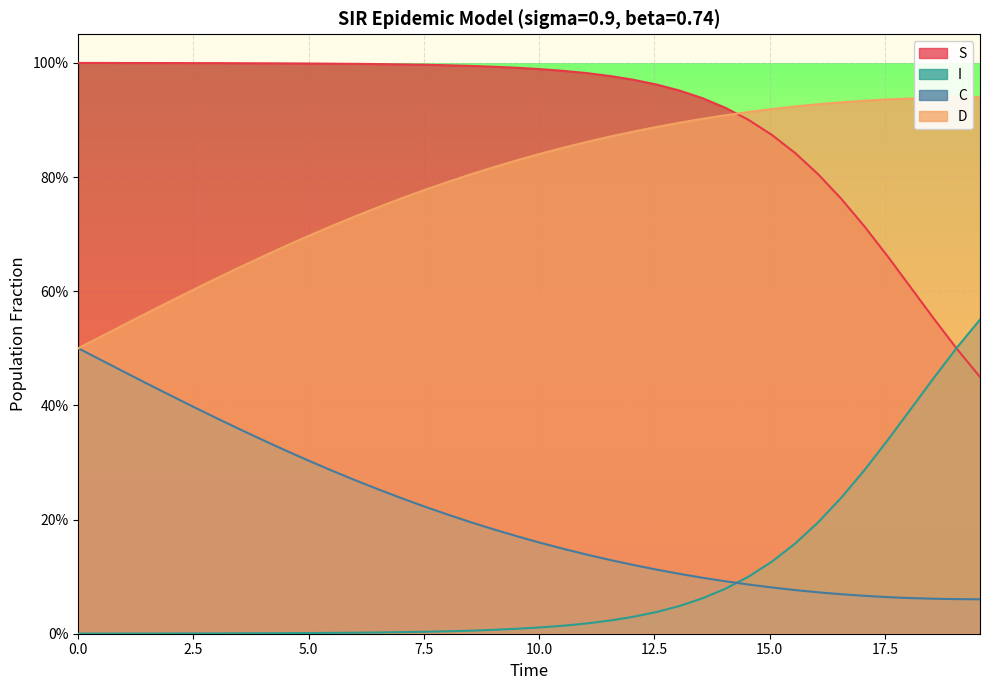

How many categories are shown in the chart?

40